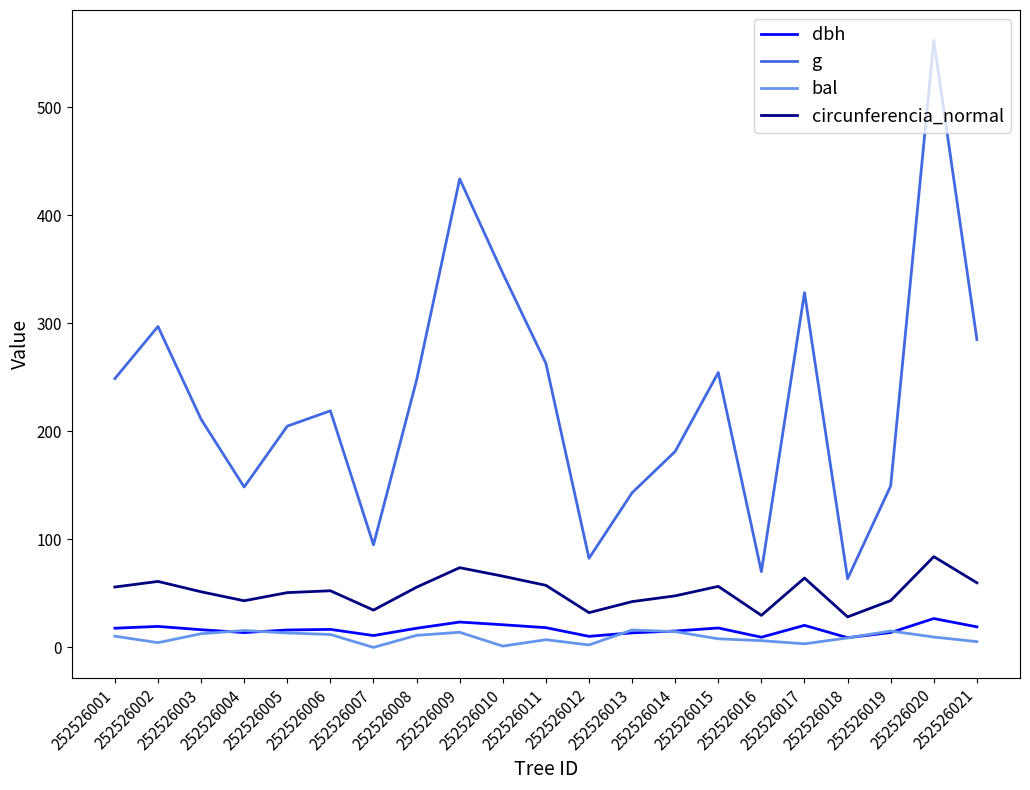

What is the approximate value of bal at 252526018?

8.8